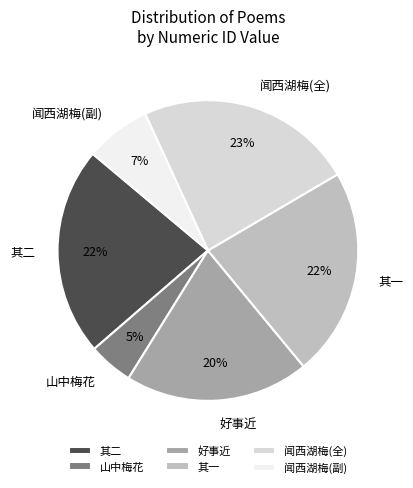

Does any single category account for the majority?

No